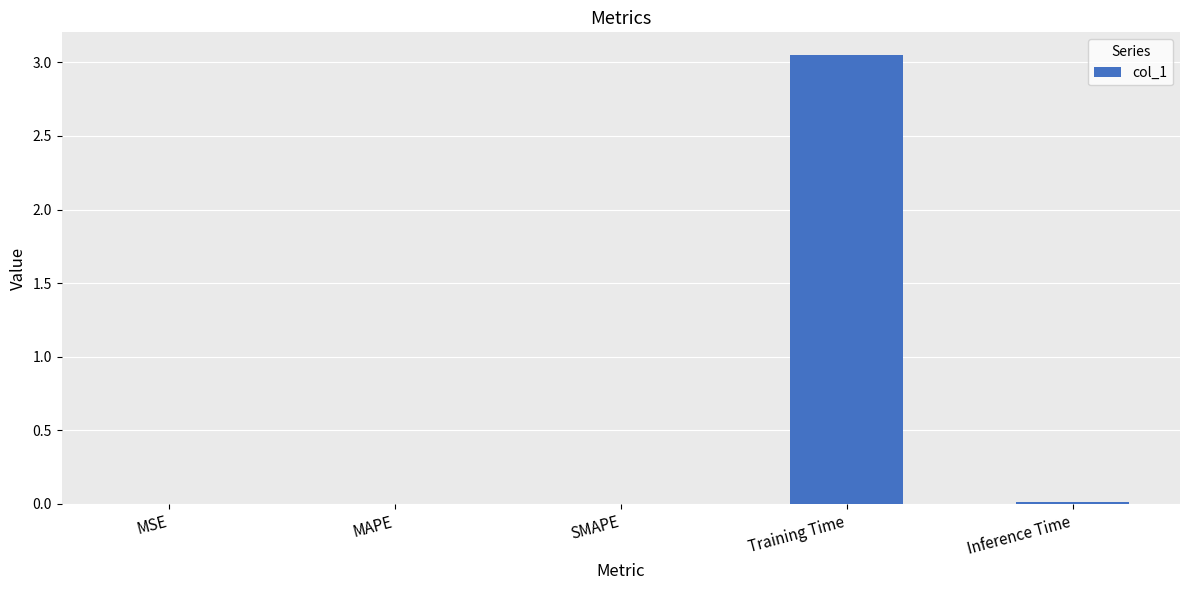

The value at SMAPE is 0.0. True or false?

True